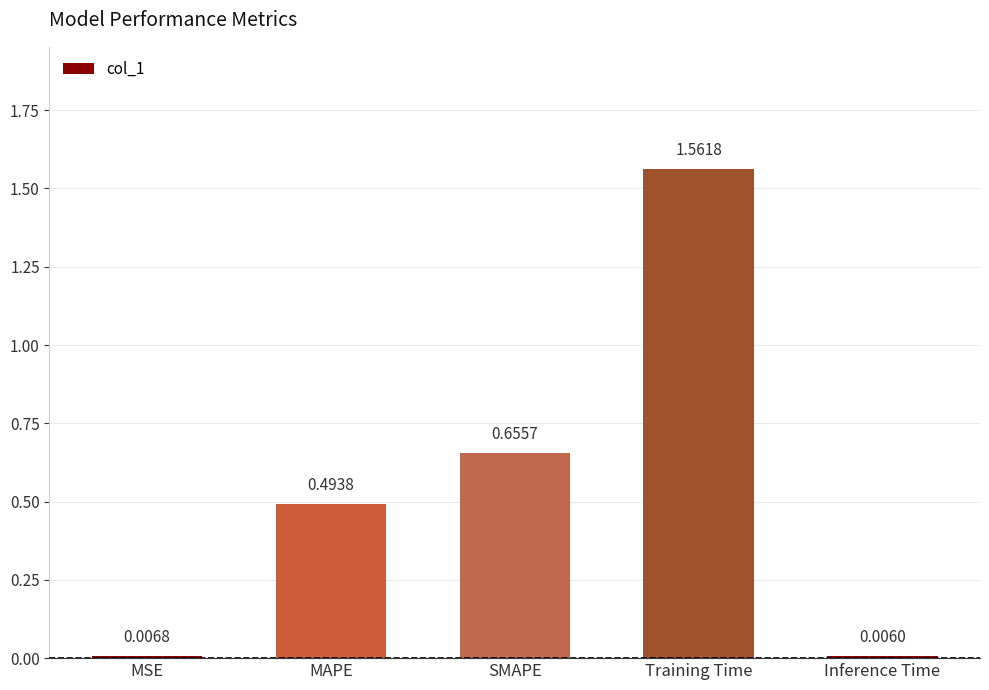

What is the sum of all values?

2.7